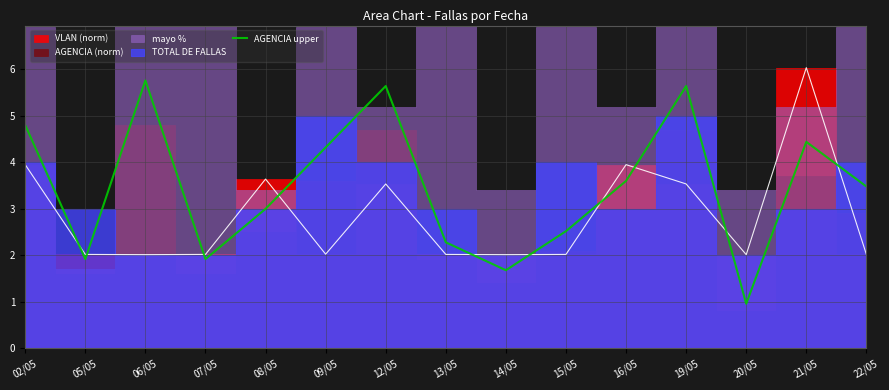

Where is the first local maximum?

06/05